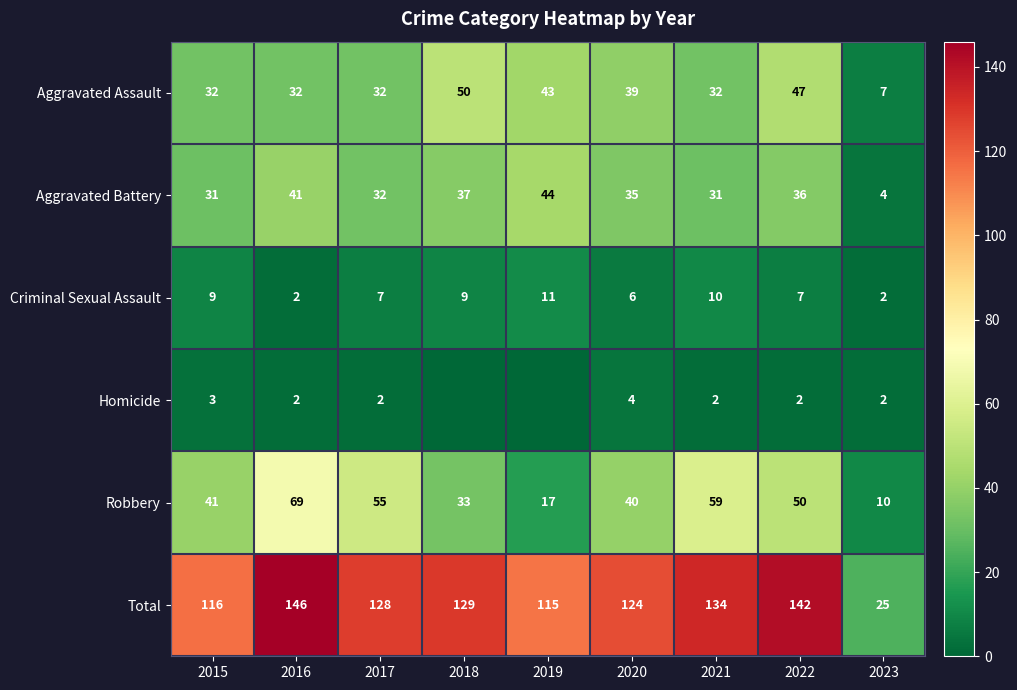

What is the approximate value of Robbery at 2023, to the nearest 10?

10